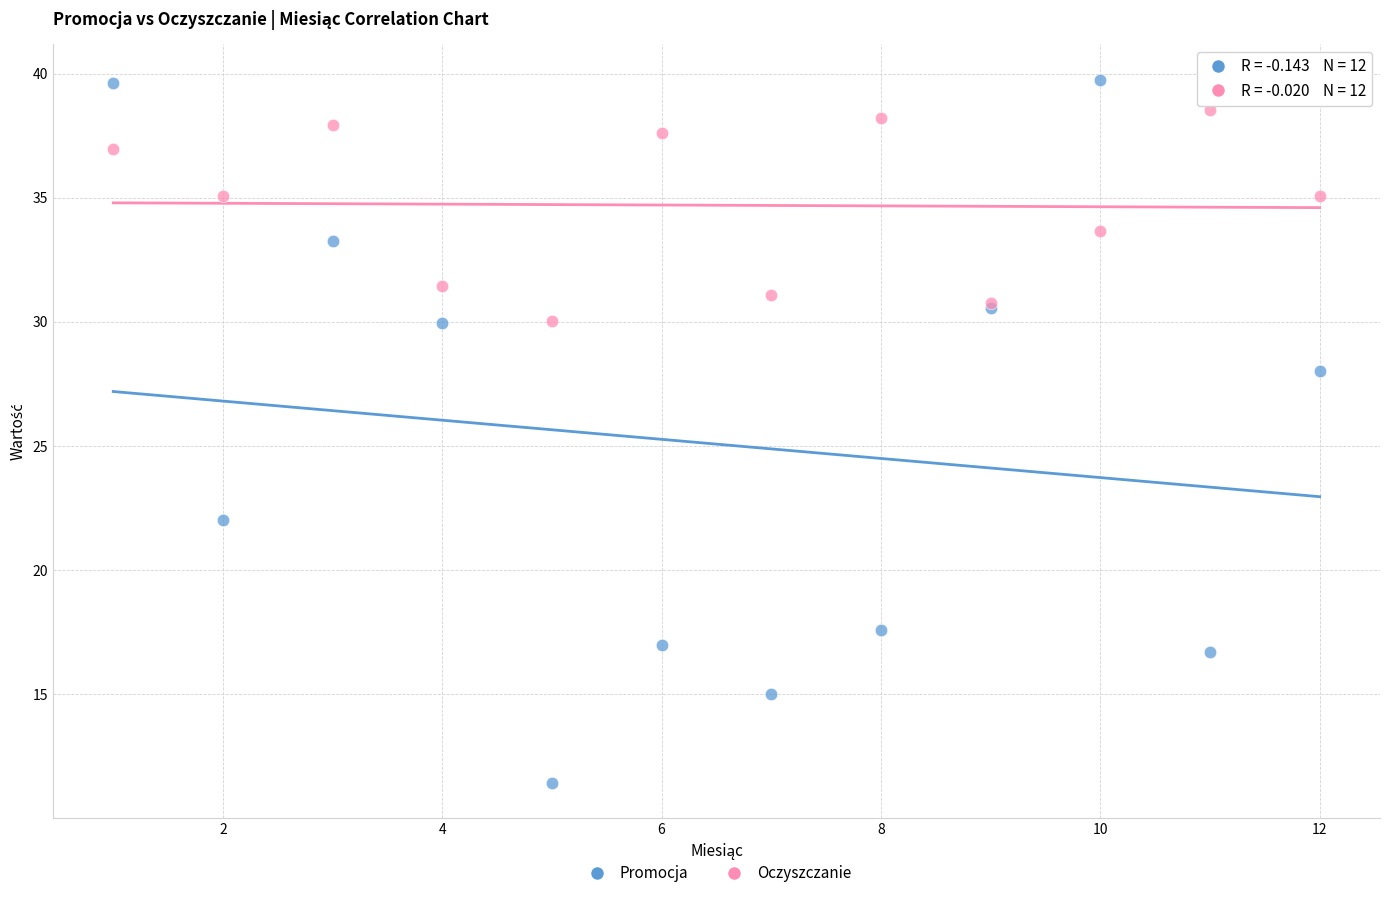

Which series contains the highest Y value?

Promocja